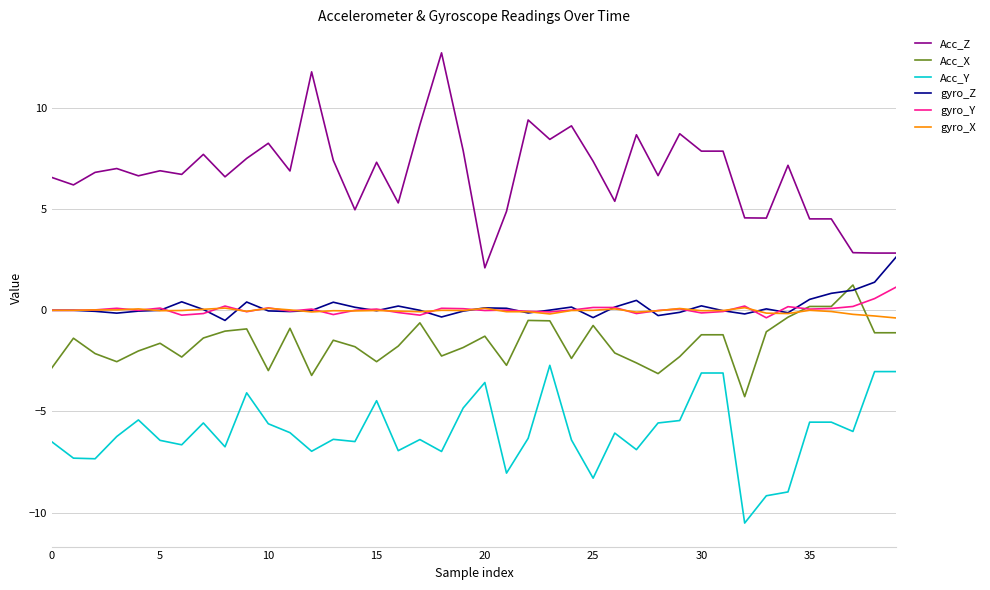

True or false: Acc_Y and gyro_Z cross at least once.

False